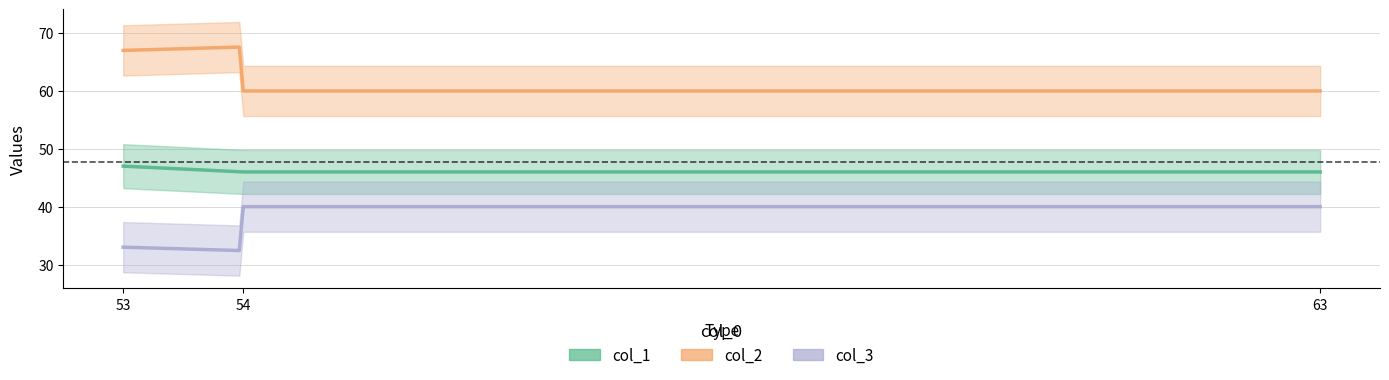

The col_2 series shows 102 at 53. True or false?

False